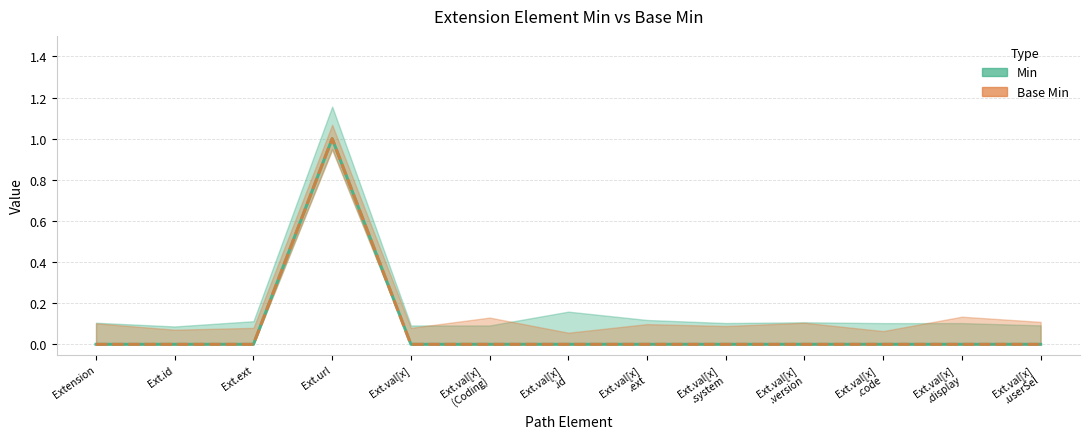

What is the label of the 6th point from the right?

Ext.val[x]
.ext